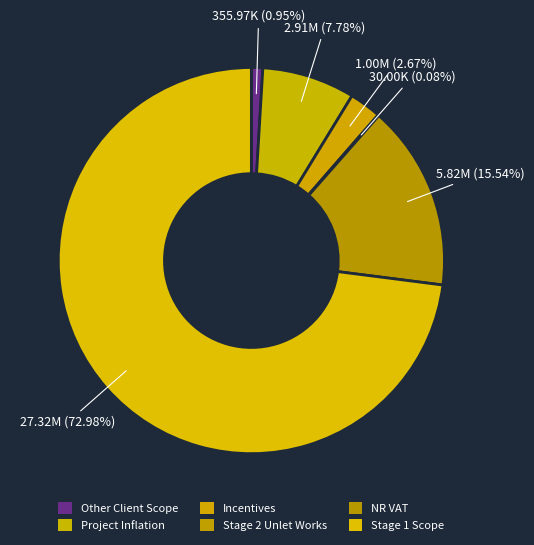

Does any single category account for the majority?

Yes